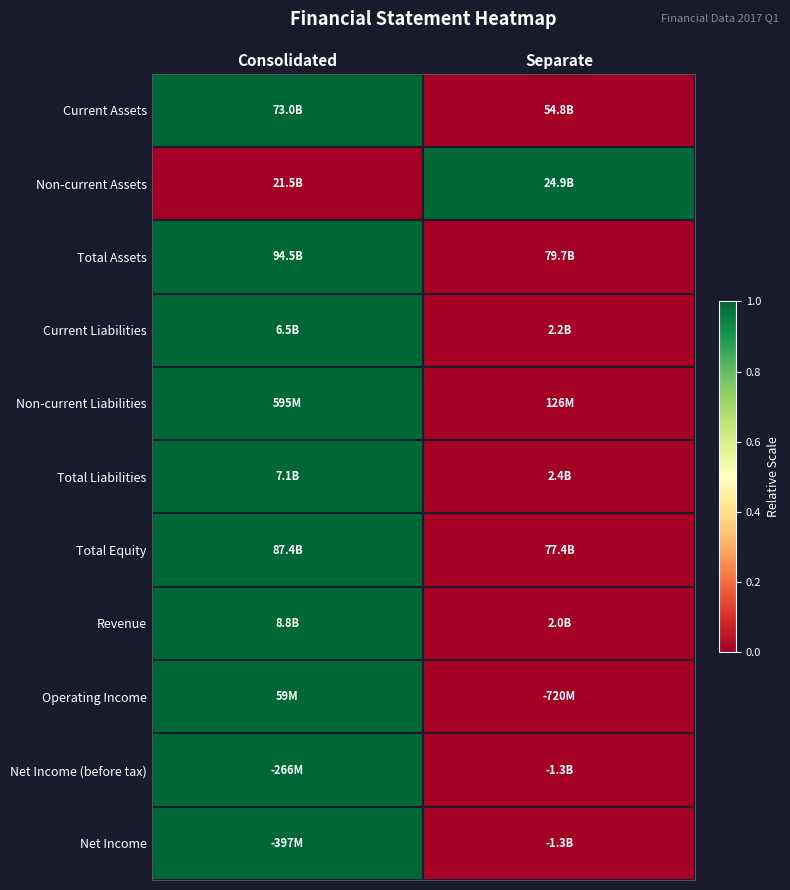

Which has a higher value, Consolidated or Separate?

Consolidated